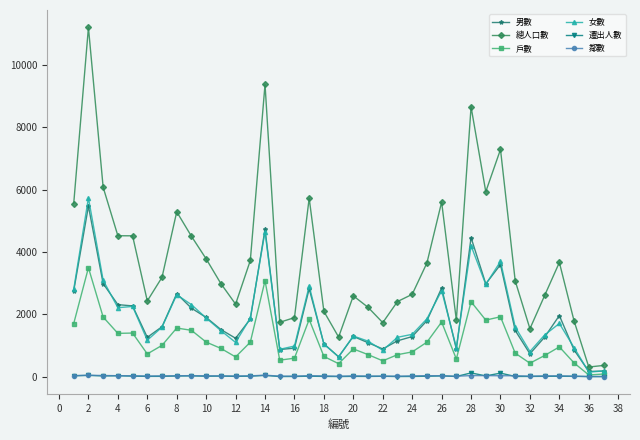

Which series has the largest total across all categories?

總人口數